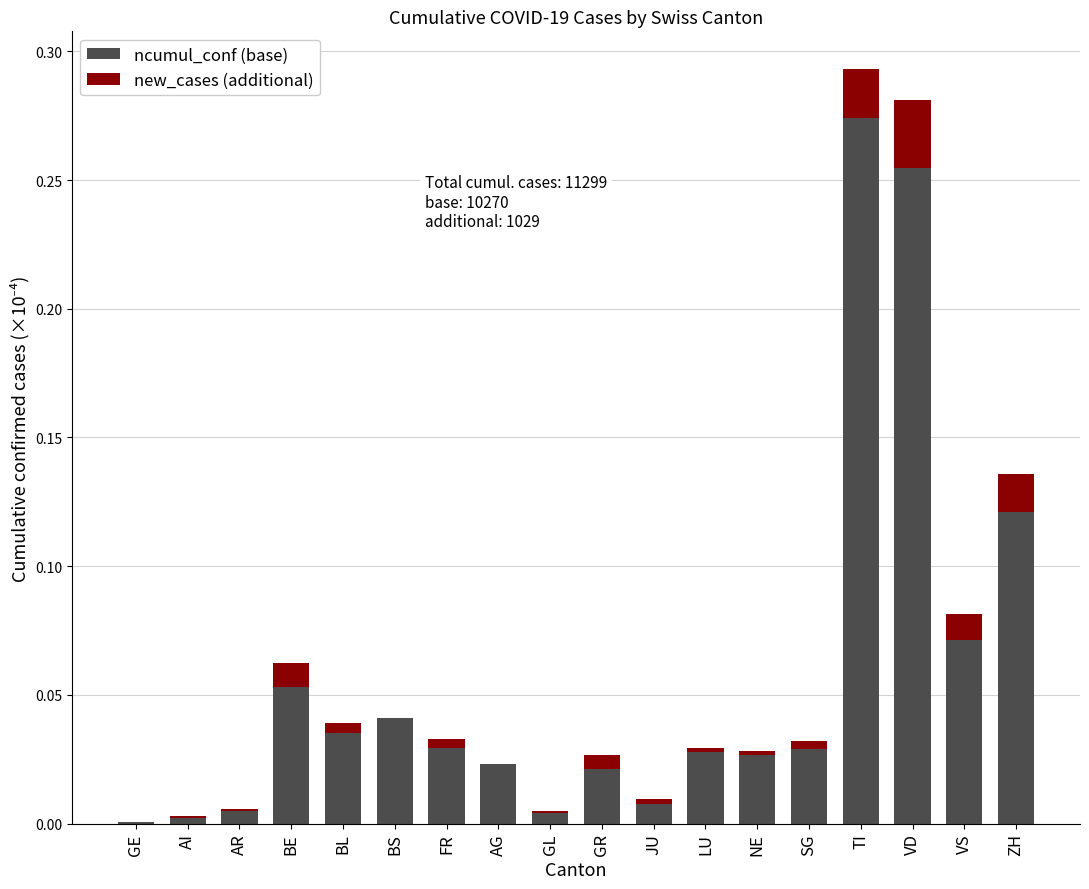

What is the sum of all ncumul_conf (base) values?

1.0